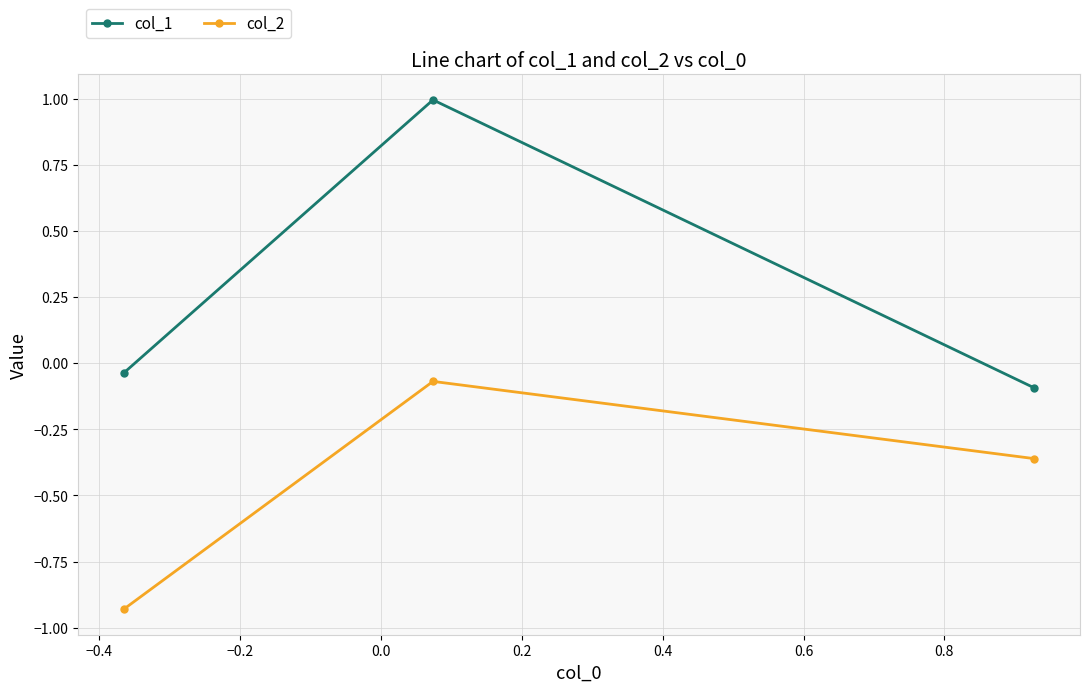

Which series has the largest range (max minus min)?

col_1